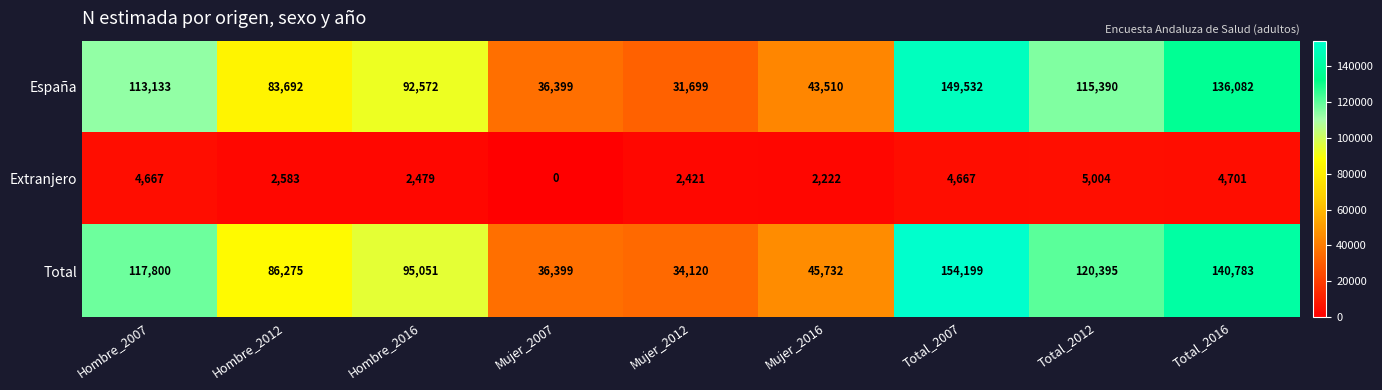

Rank the categories by Total value from highest to lowest.

Total_2007, Total_2016, Total_2012, Hombre_2007, Hombre_2016, Hombre_2012, Mujer_2016, Mujer_2007, Mujer_2012